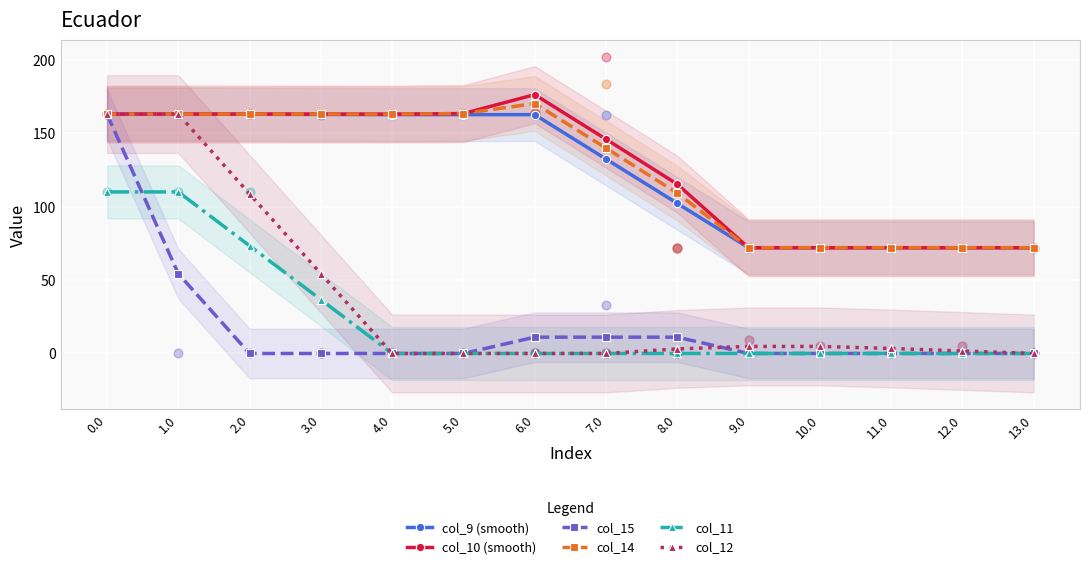

What is the total value across all series at 7.0?

429.3